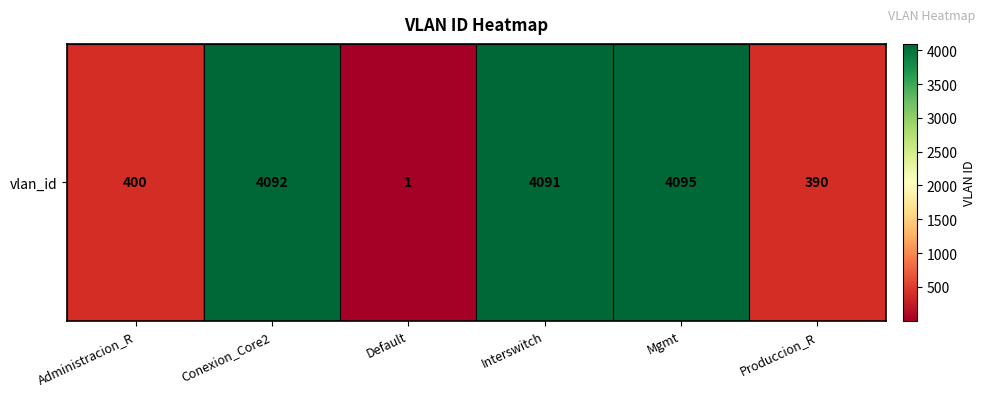

Reading left to right, list all the values displayed in this chart.

Administracion_R=400	Conexion_Core2=4092	Default=1	Interswitch=4091	Mgmt=4095	Produccion_R=390